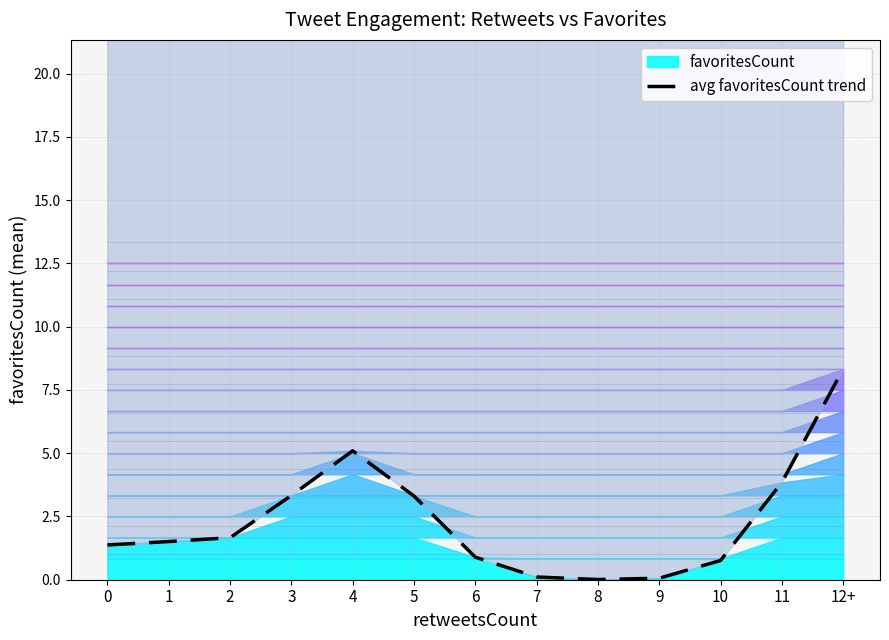

What is the value of the 12th point from the left?

3.8